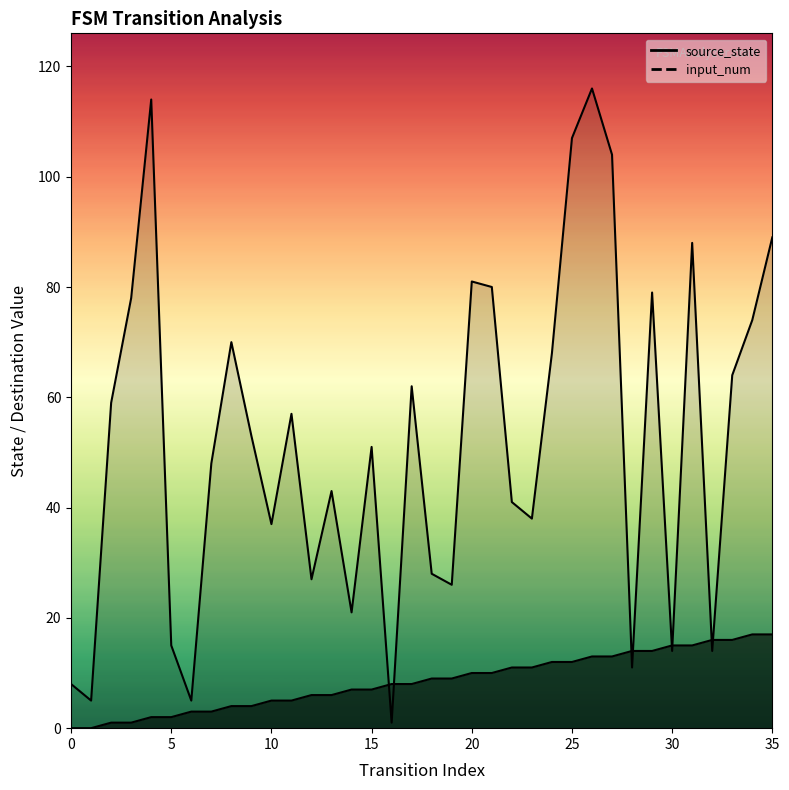

Which has a higher value, 4 or 15?

15